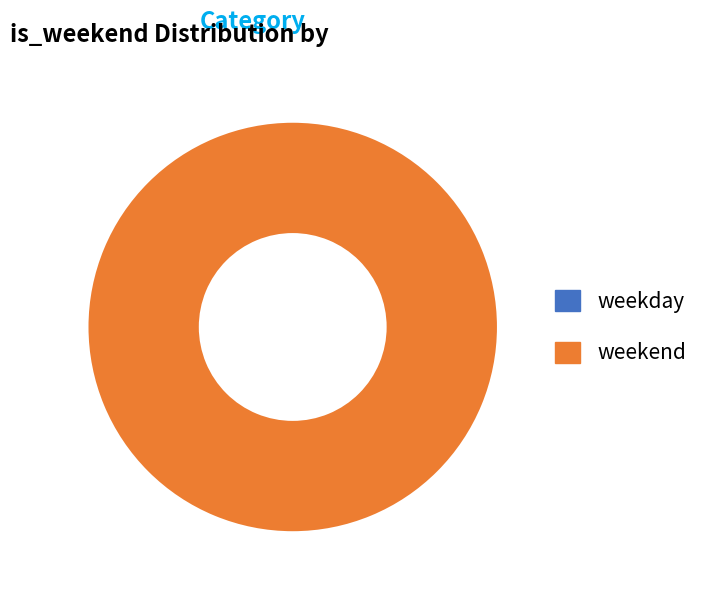

How many segments does this pie chart have?

2